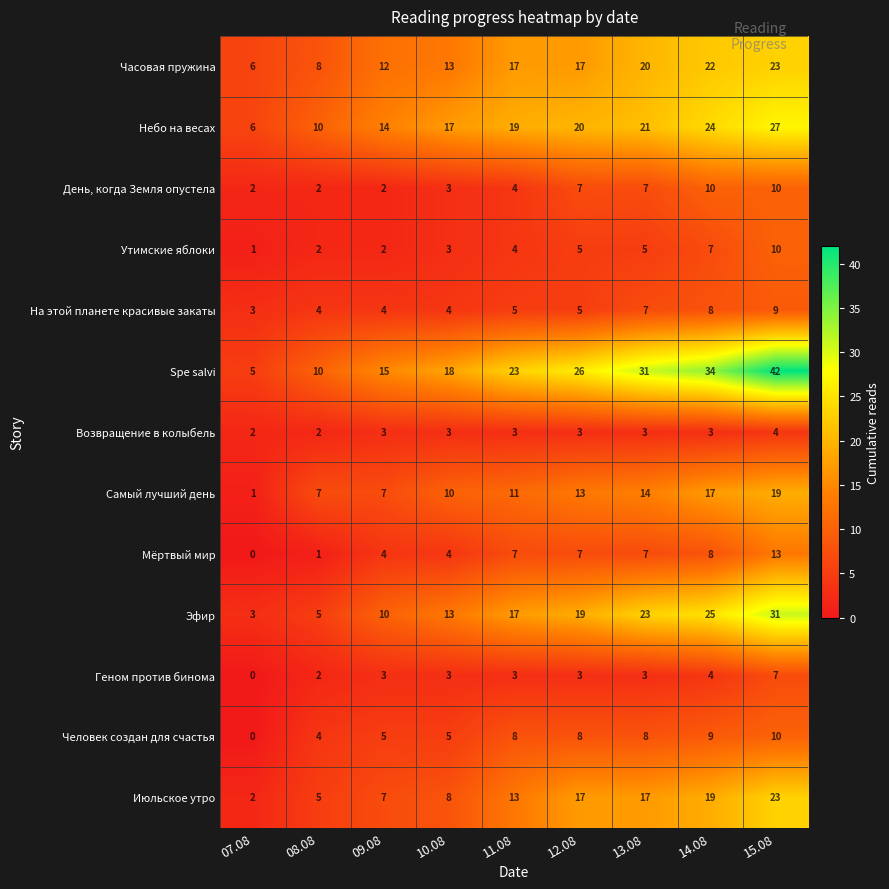

Count the number of data series in this chart.

13